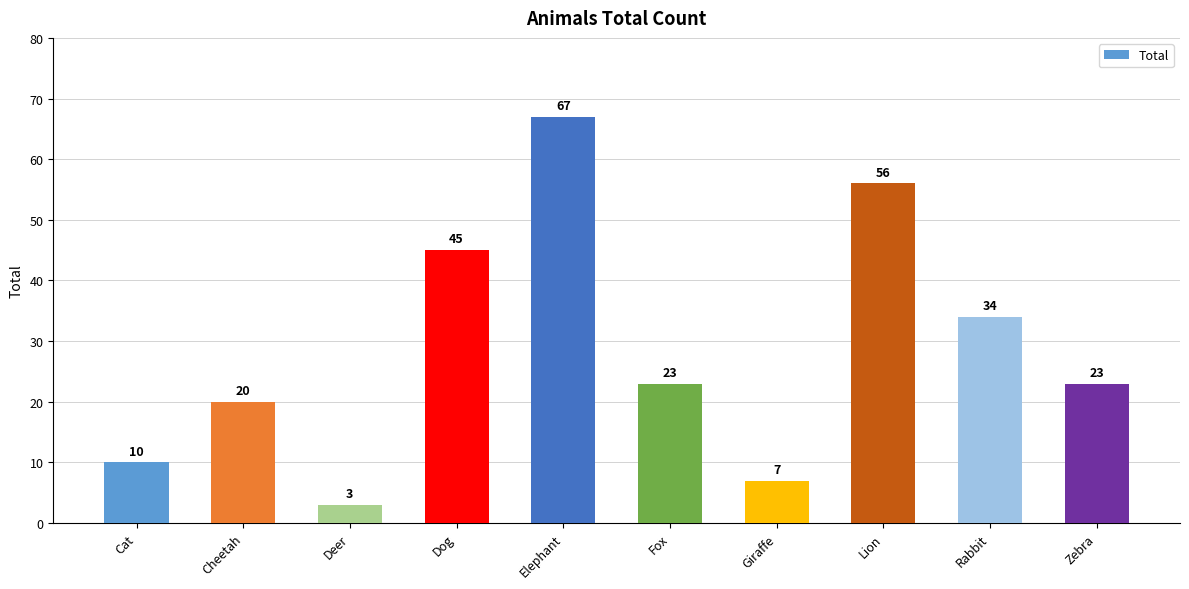

How many data points are less than 23?

4